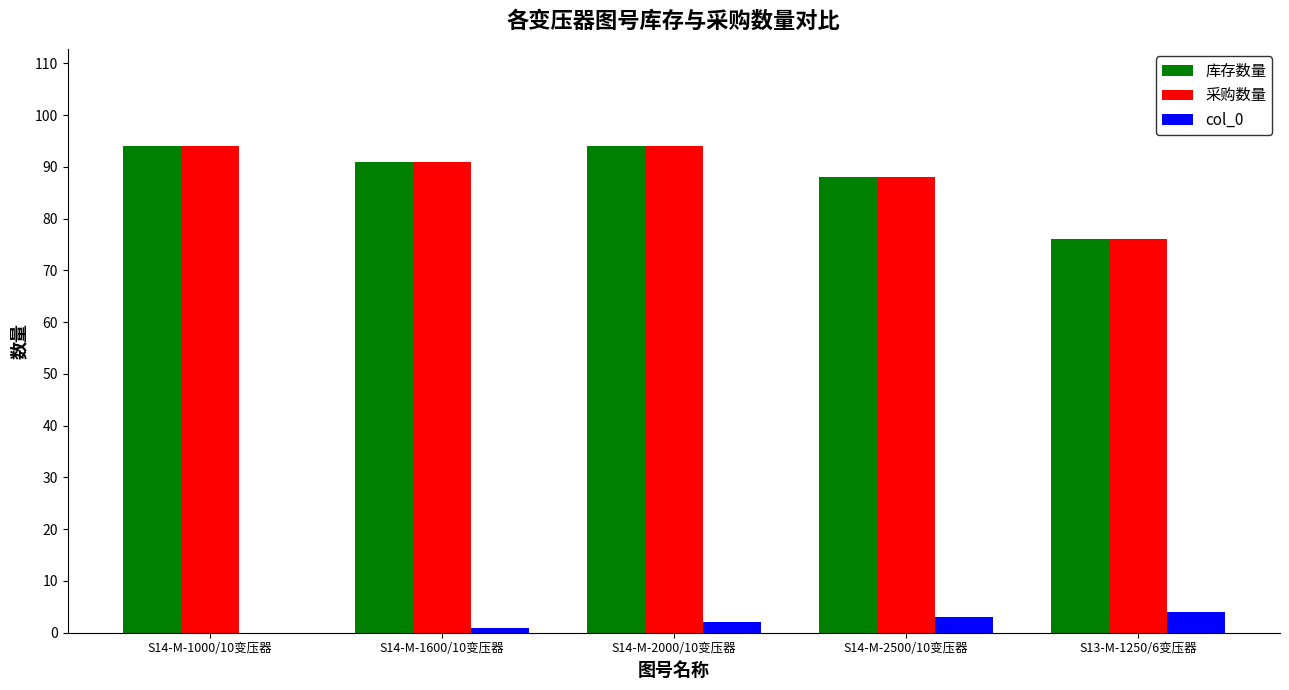

At which label is 采购数量 closest to 85?

S14-M-2500/10变压器